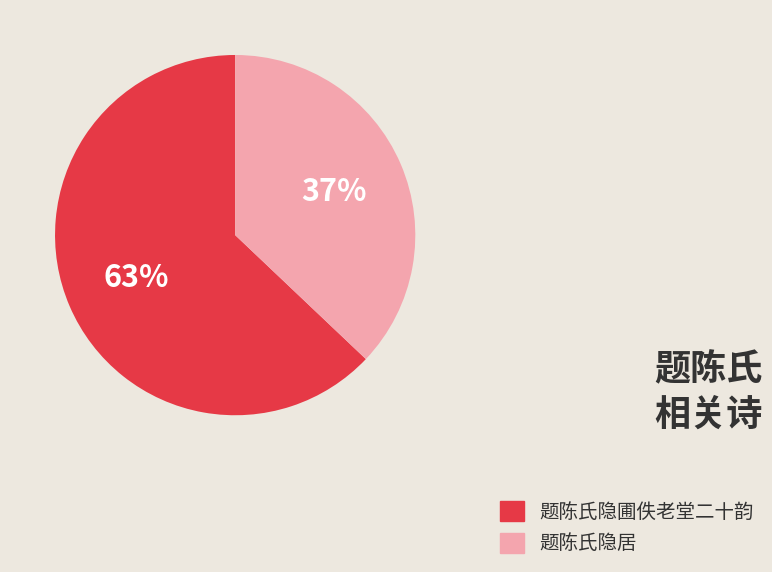

Does 题陈氏隐居 represent more than half of the total?

No